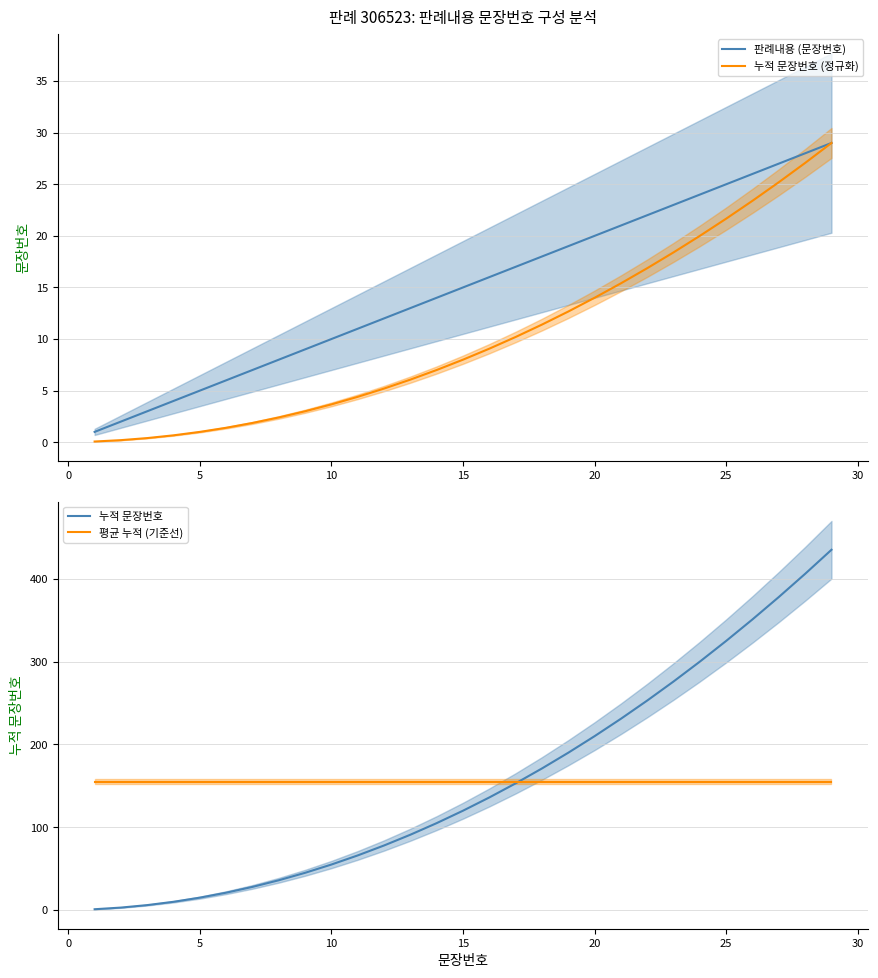

Does the chart have visible grid lines?

Yes